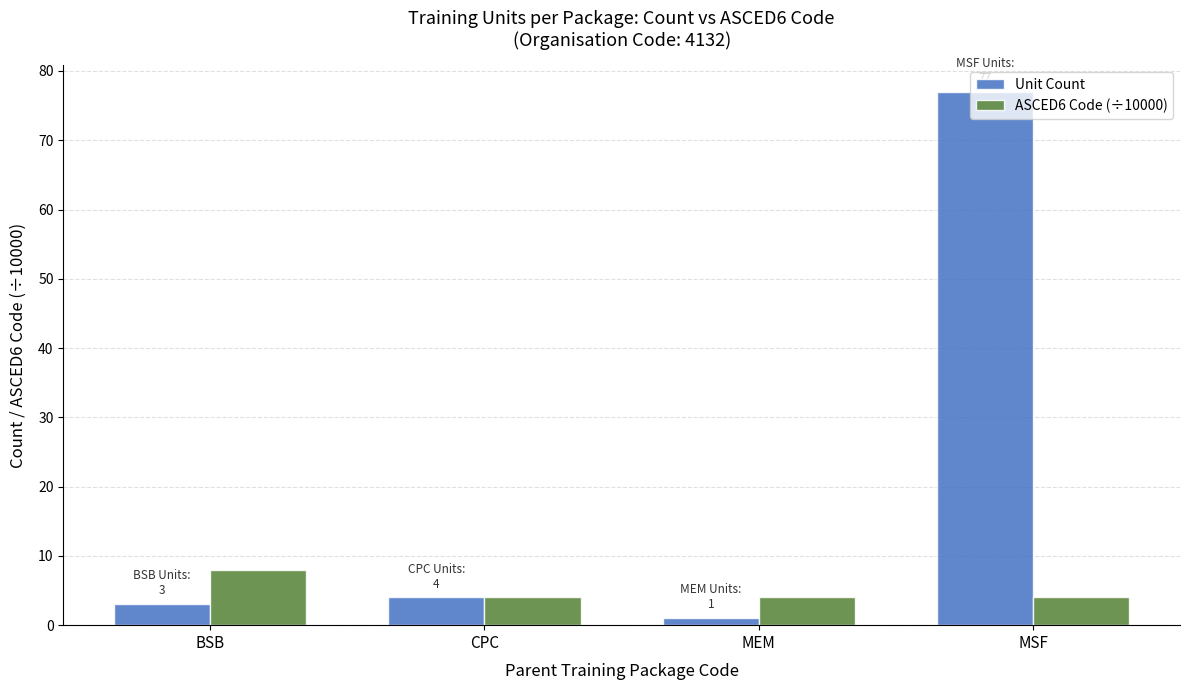

Is it true that Unit Count equals 3.0 at BSB?

True